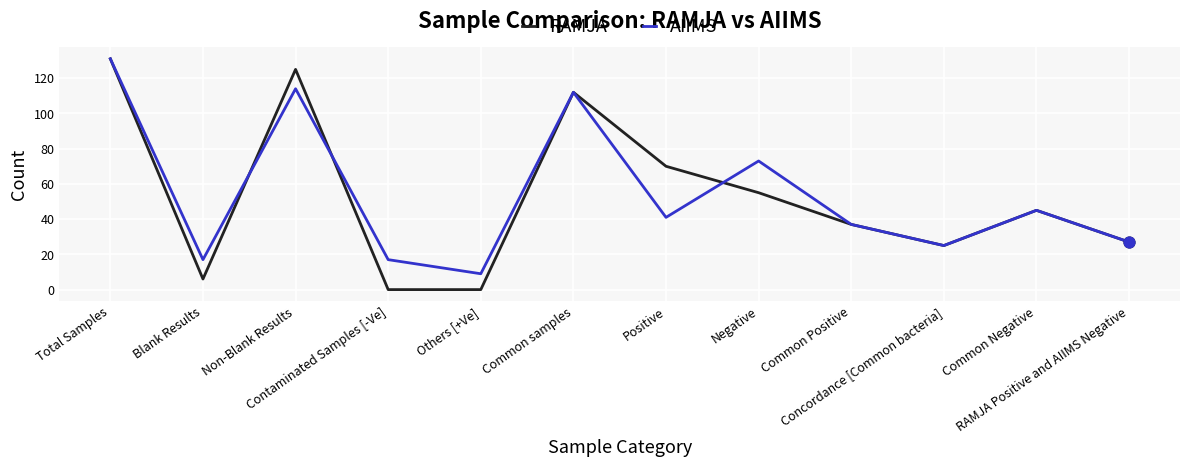

Which series has the widest spread of values?

RAMJA